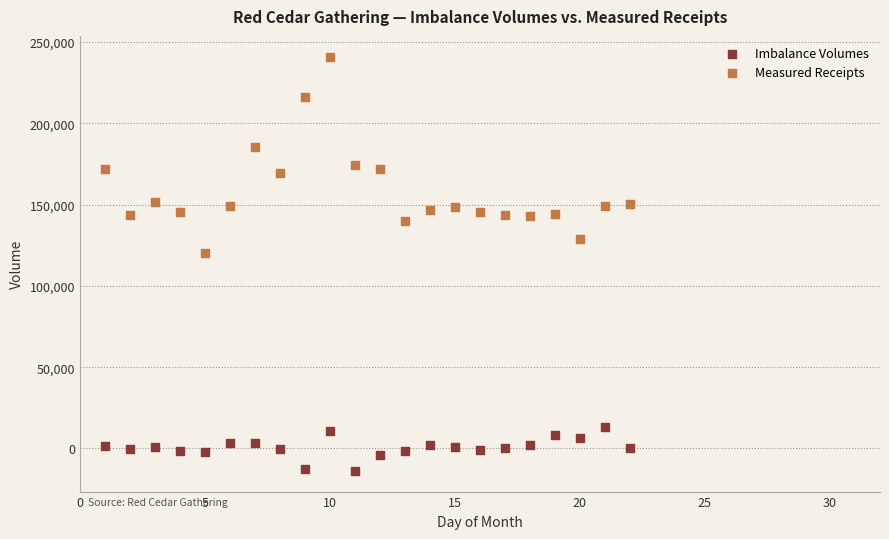

Across all data points, what is the range of Y values (max minus min)?

254856